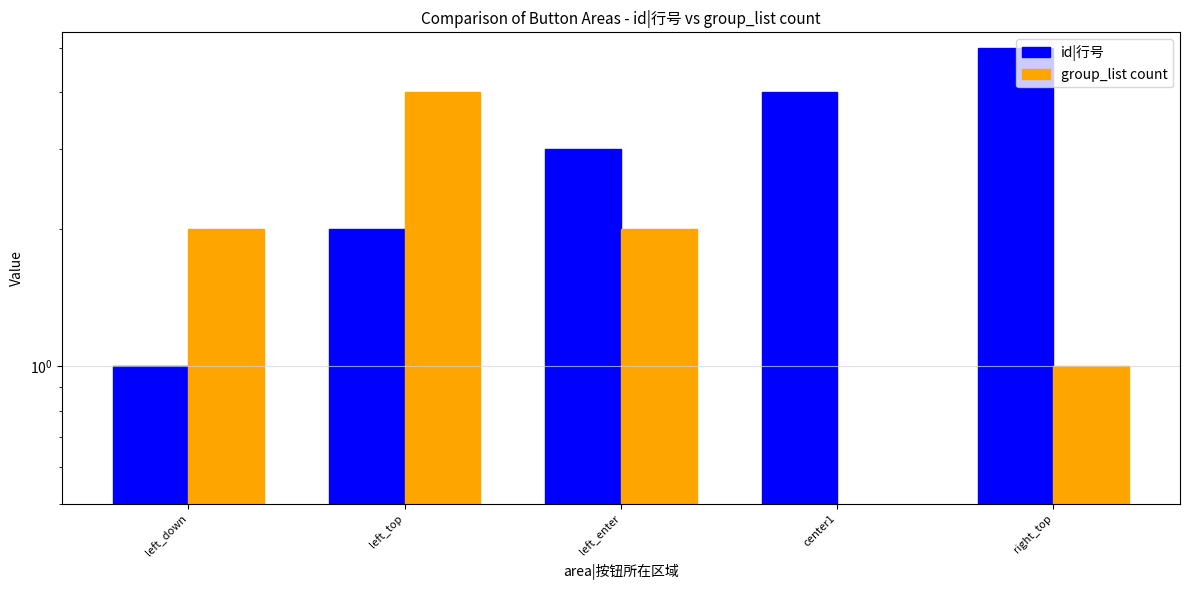

List the series in order of their overall mean, highest first.

id|行号, group_list count